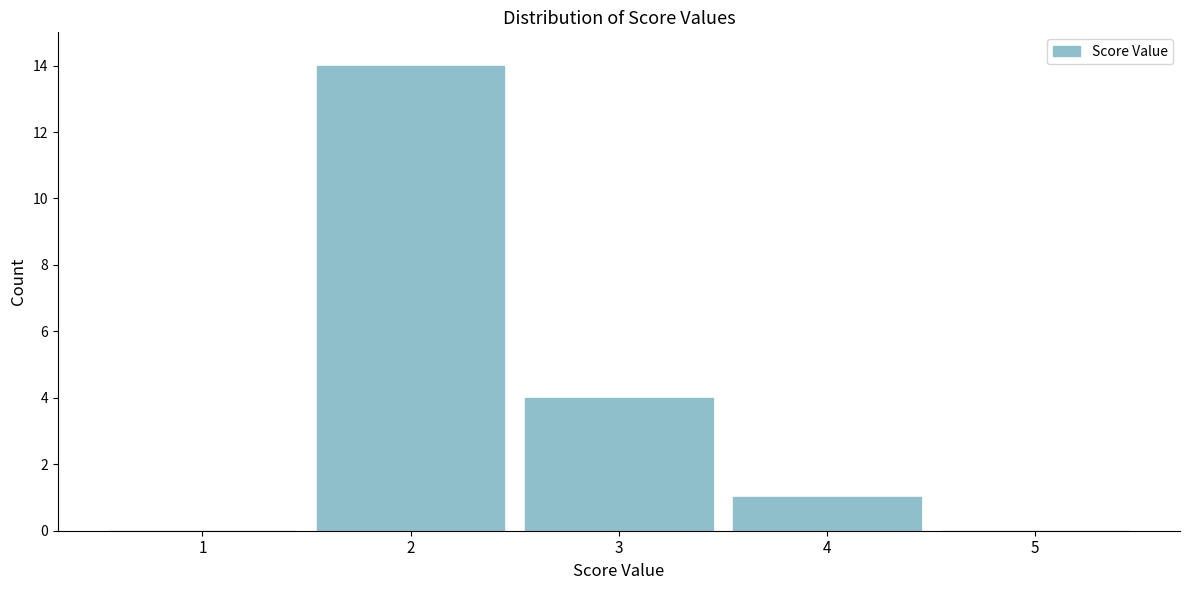

What is the height of the bar covering 3.5 to 4.5 on the x-axis? The values are not printed on the chart, so give them approximately, as read against the axis.

1